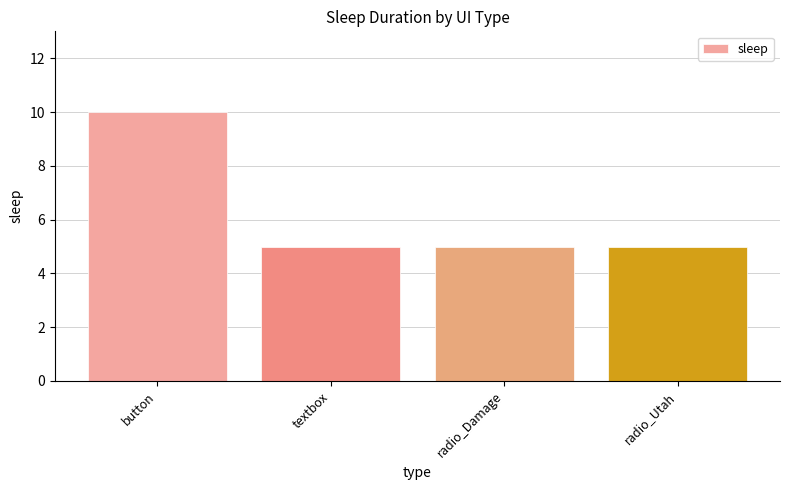

What is the sum of all values?

25